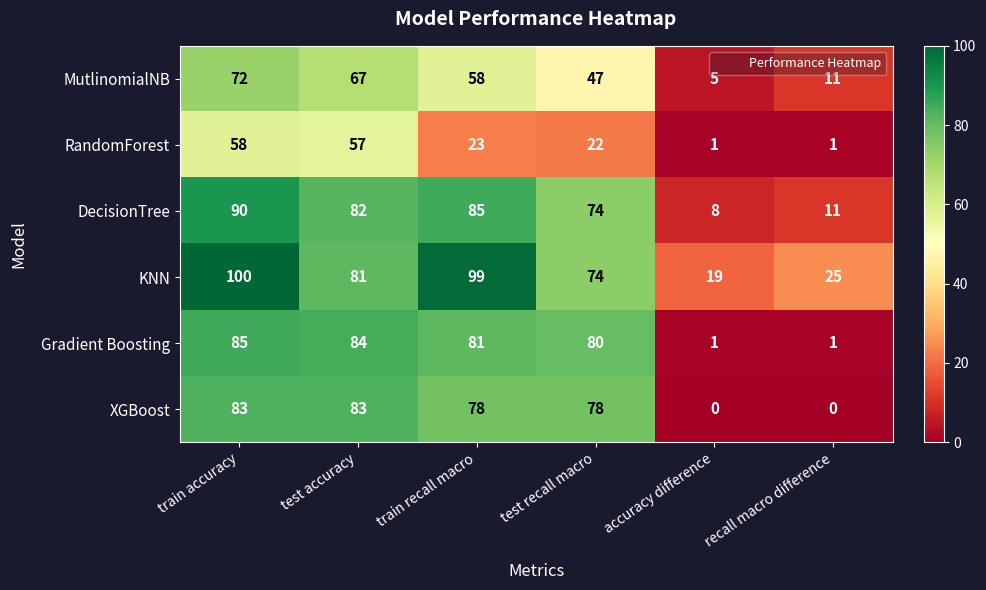

Rank the series by their maximum value, from highest to lowest.

KNN, DecisionTree, Gradient Boosting, XGBoost, MutlinomialNB, RandomForest